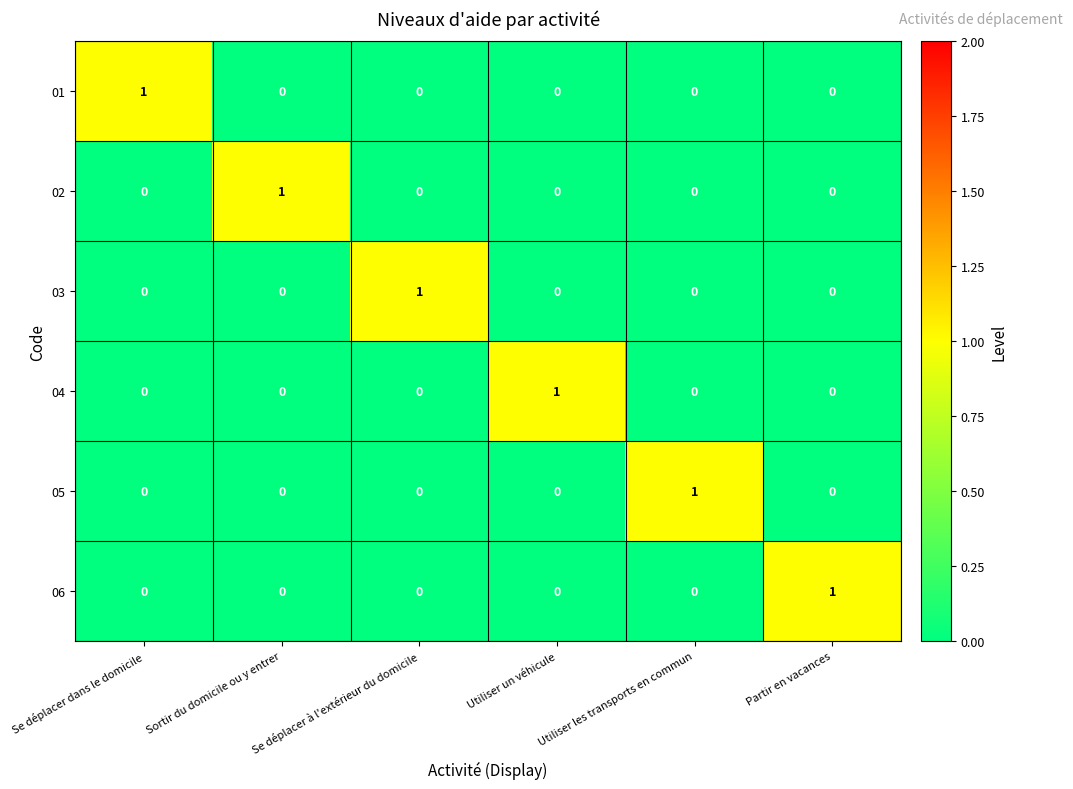

True or false: 06 has a value of 0 at Sortir du domicile ou y entrer.

True